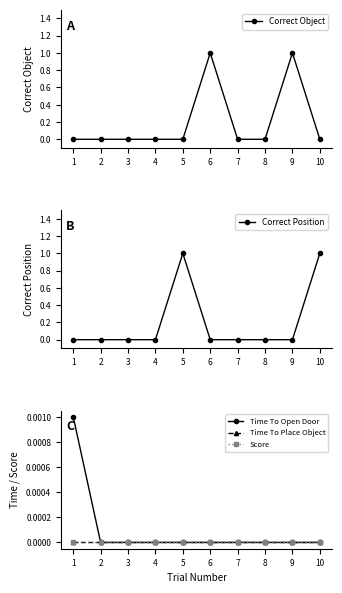

What is the greatest value displayed?

1.0